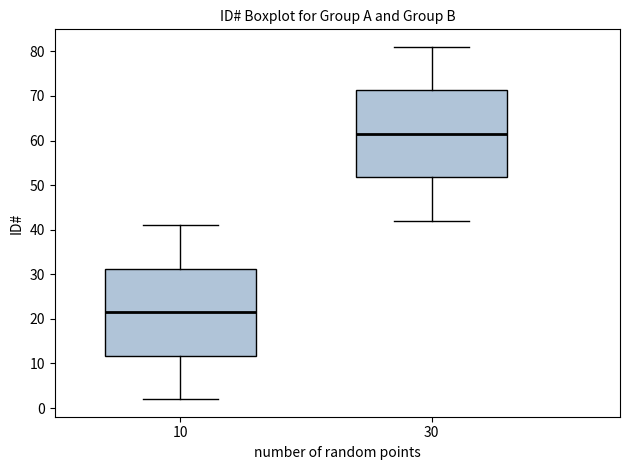

Reading left to right, transcribe this box plot: for each box, give where its median line is, the range the box spans, and where its two whiskers end, as read against the y-axis. The values are not printed on the chart, so give them approximately, as read against the axis.

10: median 22, box 12 to 31, whiskers 2 to 41
30: median 62, box 52 to 71, whiskers 42 to 81